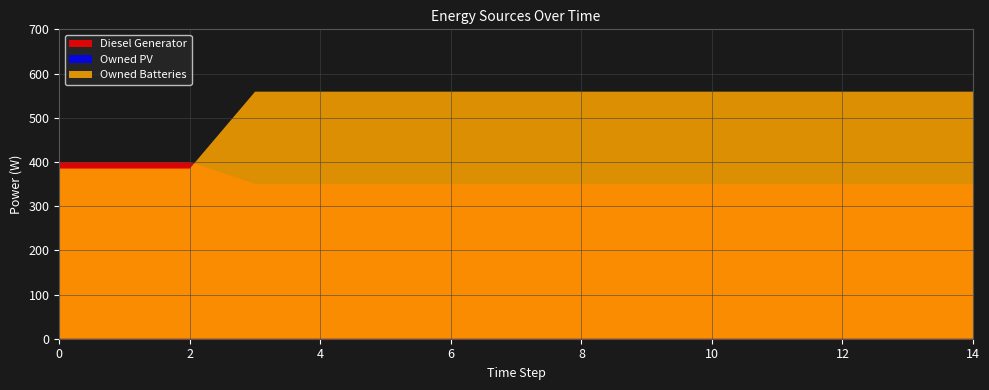

Reading left to right, extract all data points from this chart.

Diesel Generator: 400	400	400	350	350	350	350	350	350	350	350	350	350	350	350
Owned PV: 0	0	0	0	0	0	0	0	0	0	0	0	0	0	0
Owned Batteries: 385	385	385	559	559	559	559	559	559	559	559	559	559	559	559